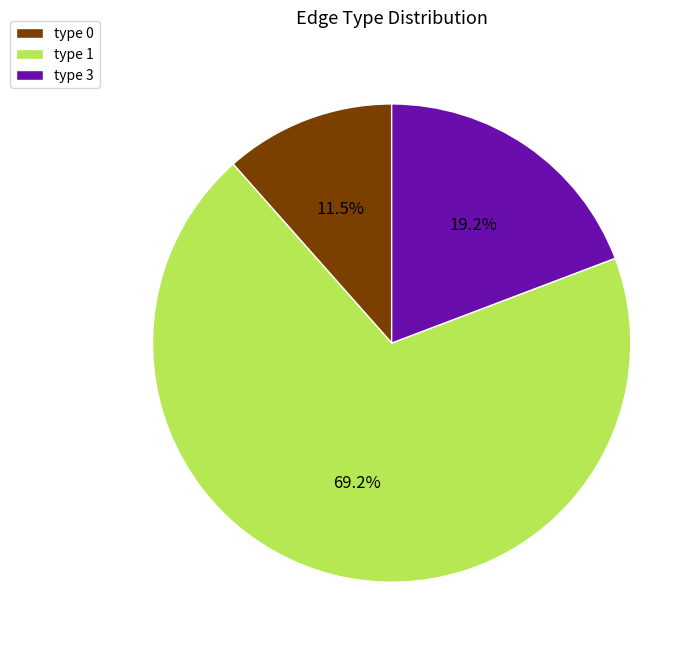

Between type 0 and type 1, which is larger?

type 1